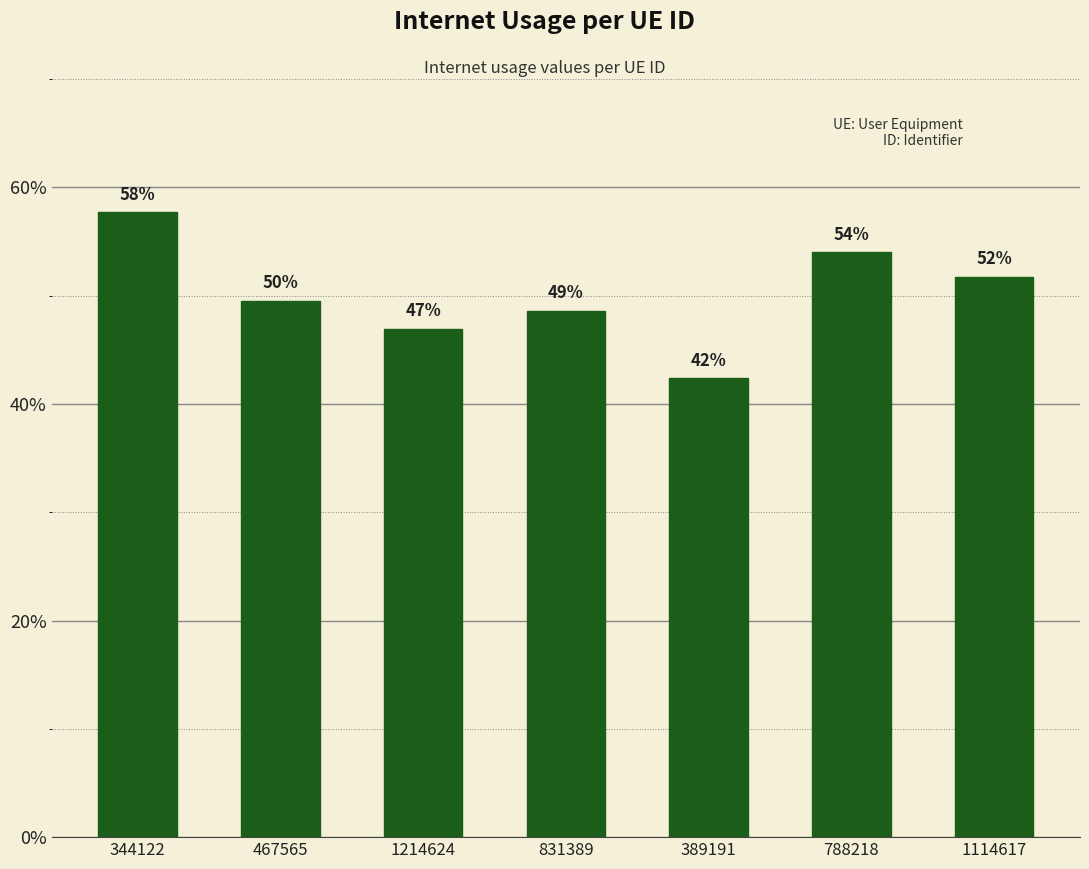

Is it true that the value at 831389 is 0.7?

False